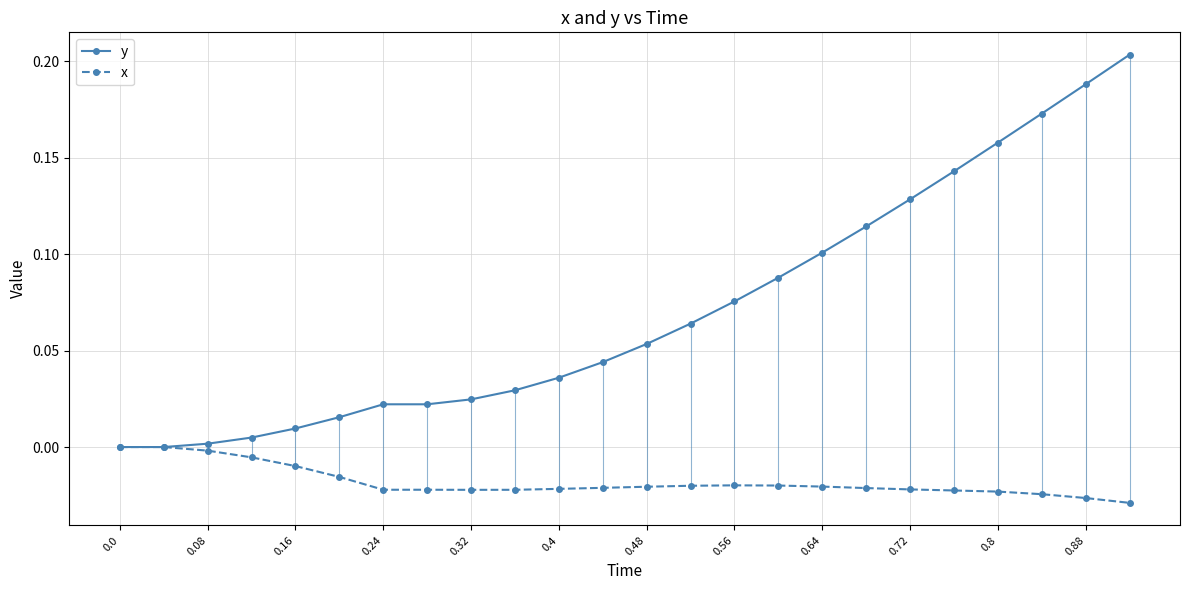

List the series in order of their peak value, lowest first.

x, y